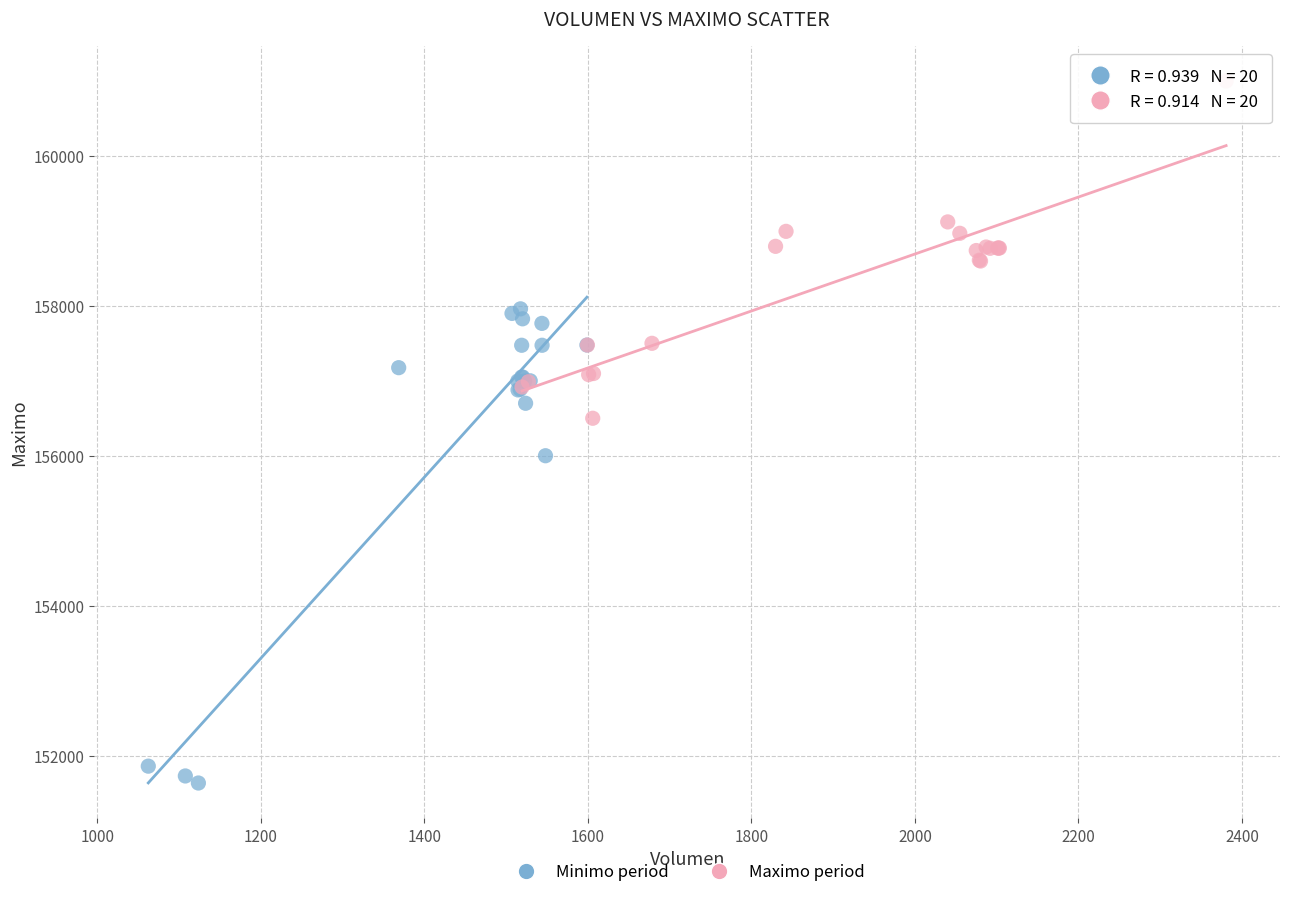

Which series reaches the minimum Y coordinate?

Minimo period